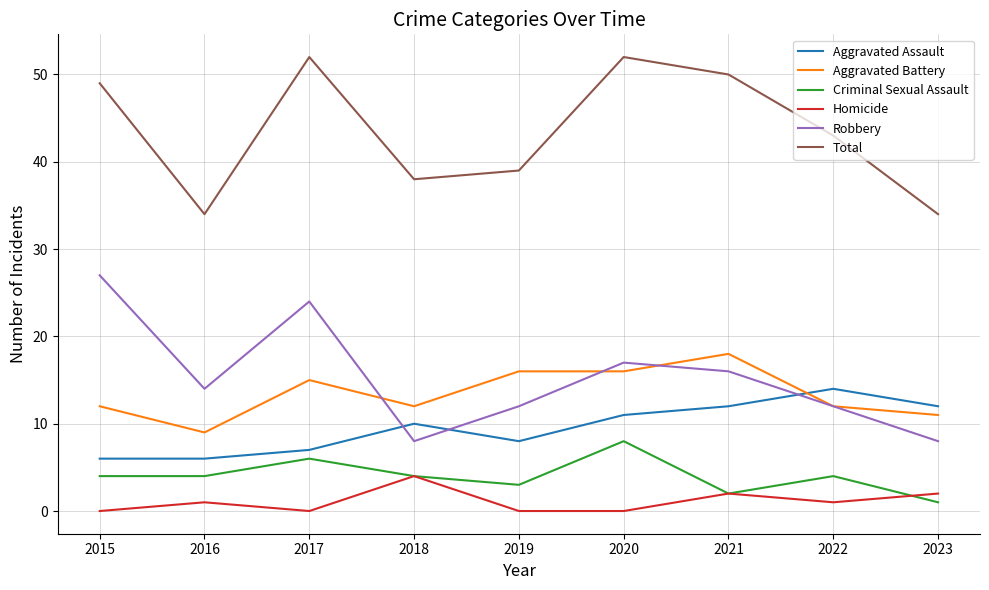

The value of Total at 2018 is 38. True or false?

True